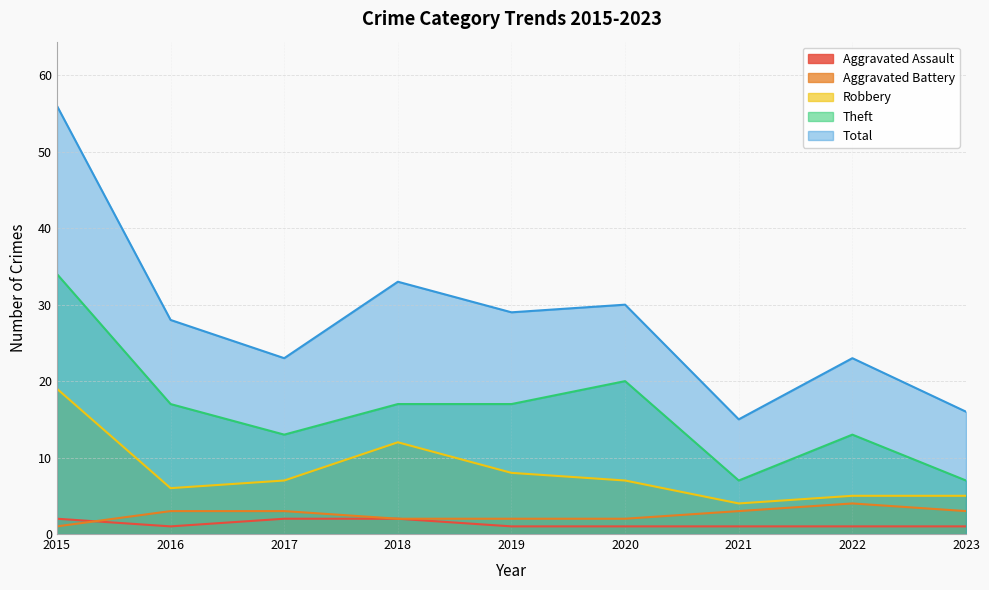

Which series has the largest range (max minus min)?

Total